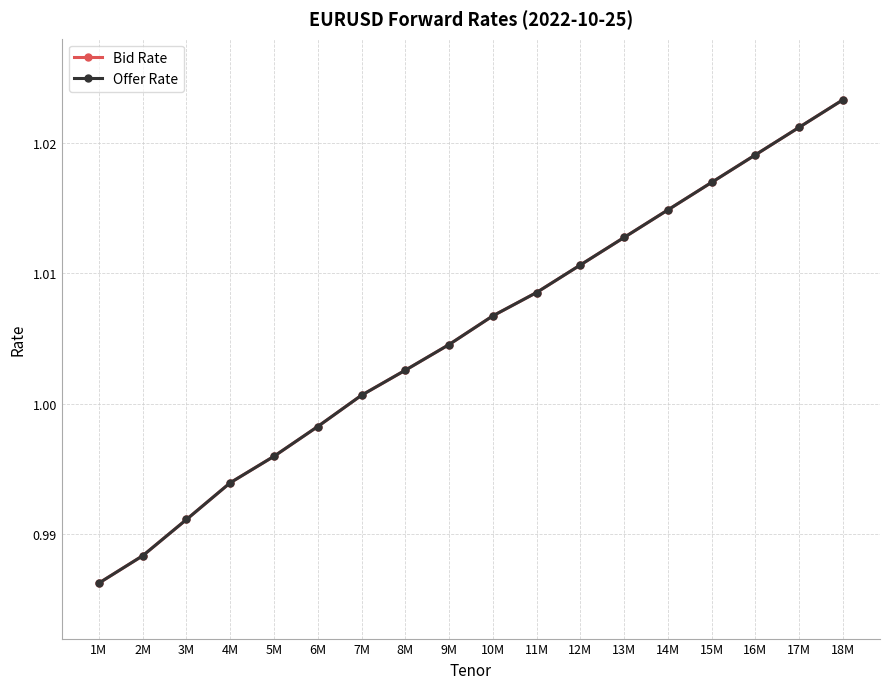

Does the chart have visible grid lines?

Yes